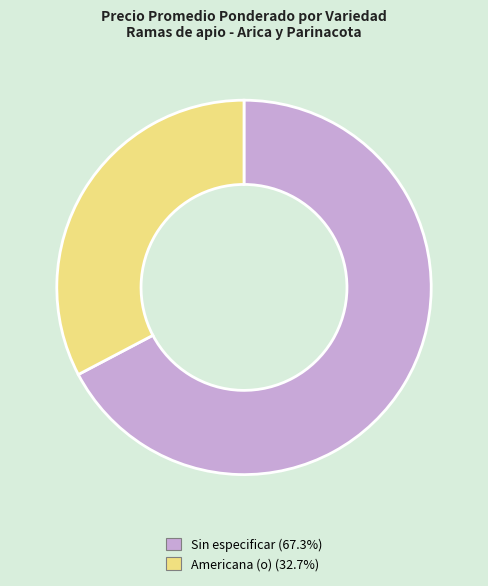

Is there any slice that represents more than half of the pie?

Yes